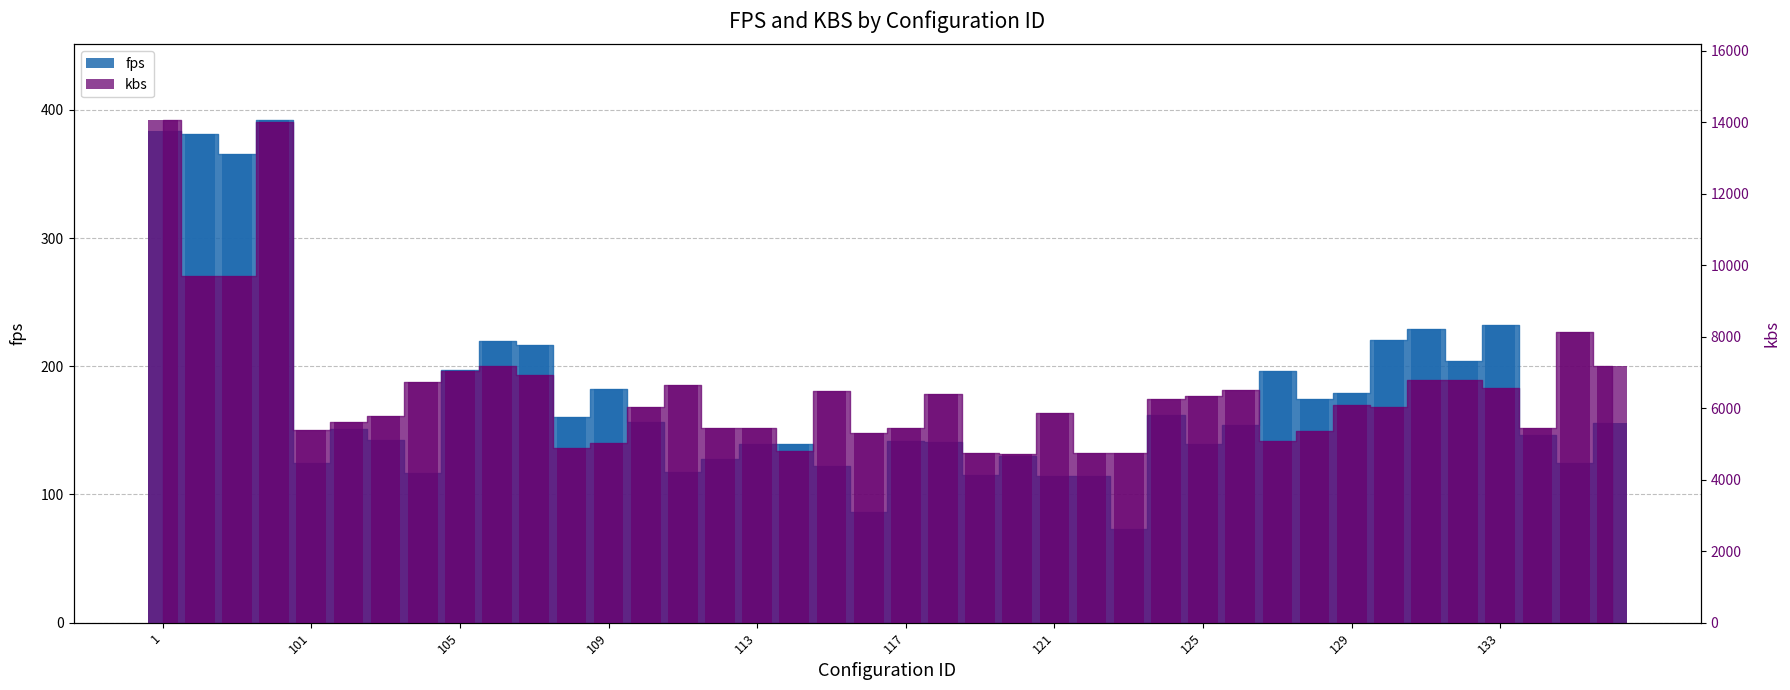

Does the chart contain any negative values?

No